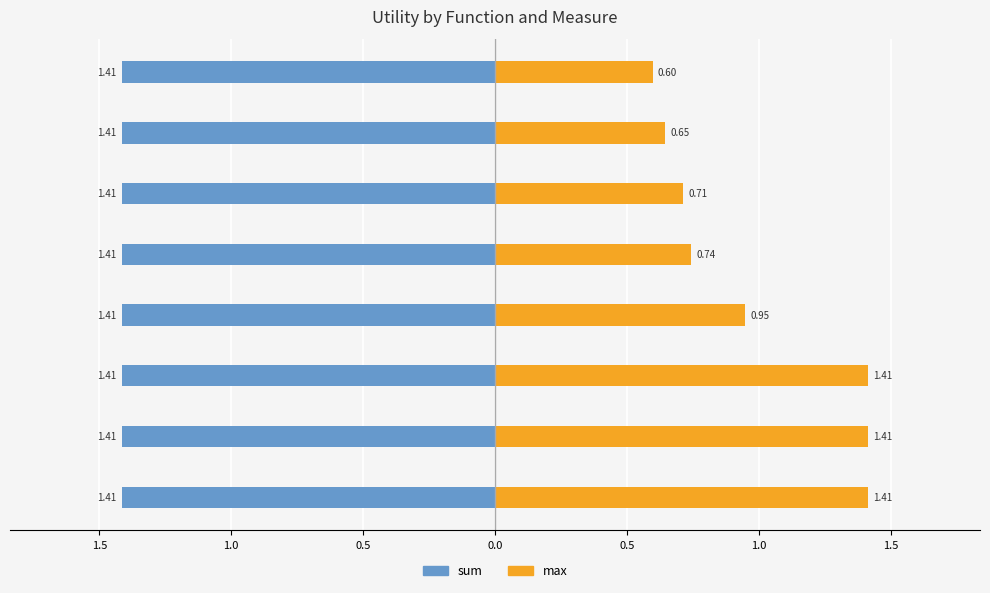

What is the difference between the highest and lowest values at 1.5?

1.1